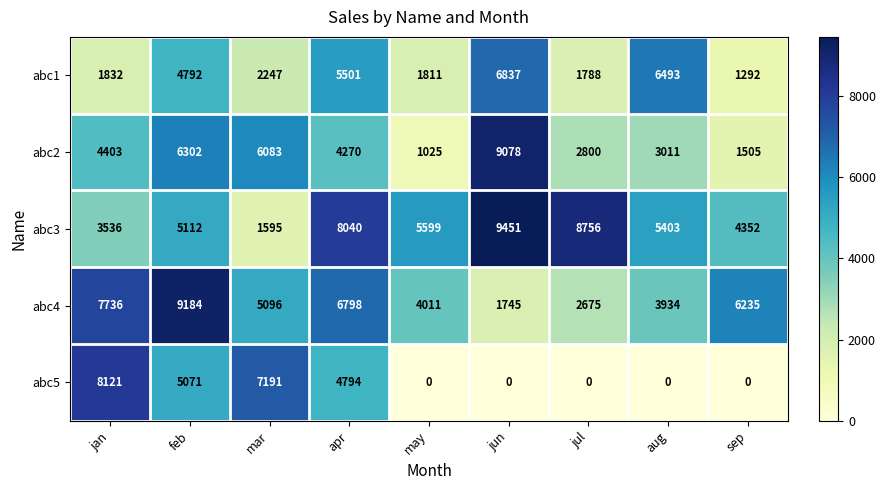

True or false: abc5 has a value of 4165 at mar.

False